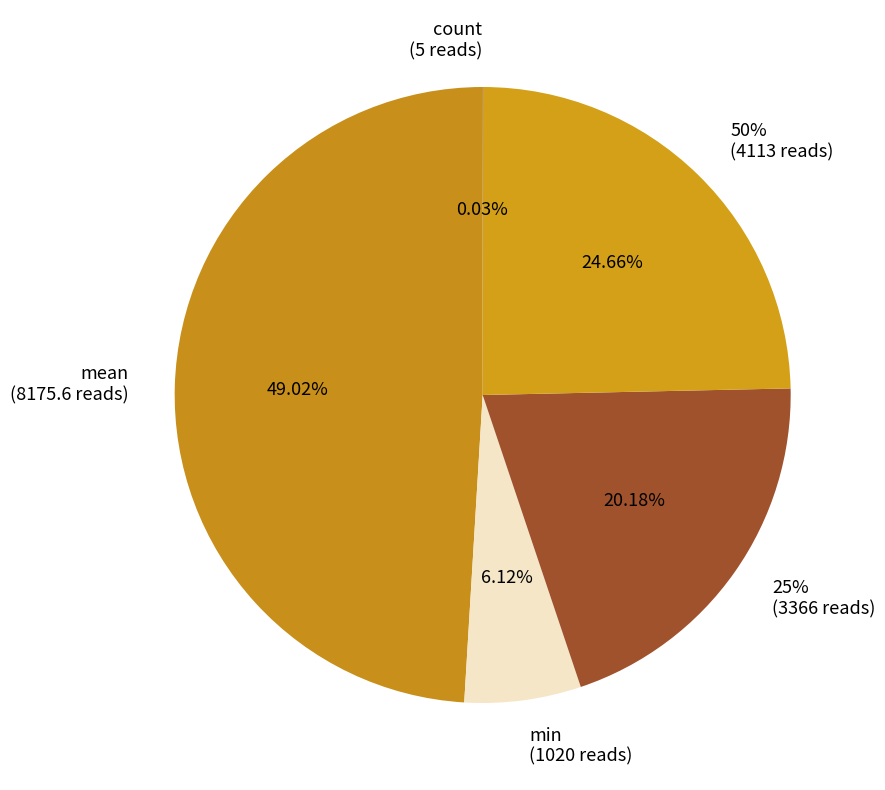

To the nearest percent, what is the difference between the largest and smallest slice percentages?

49%